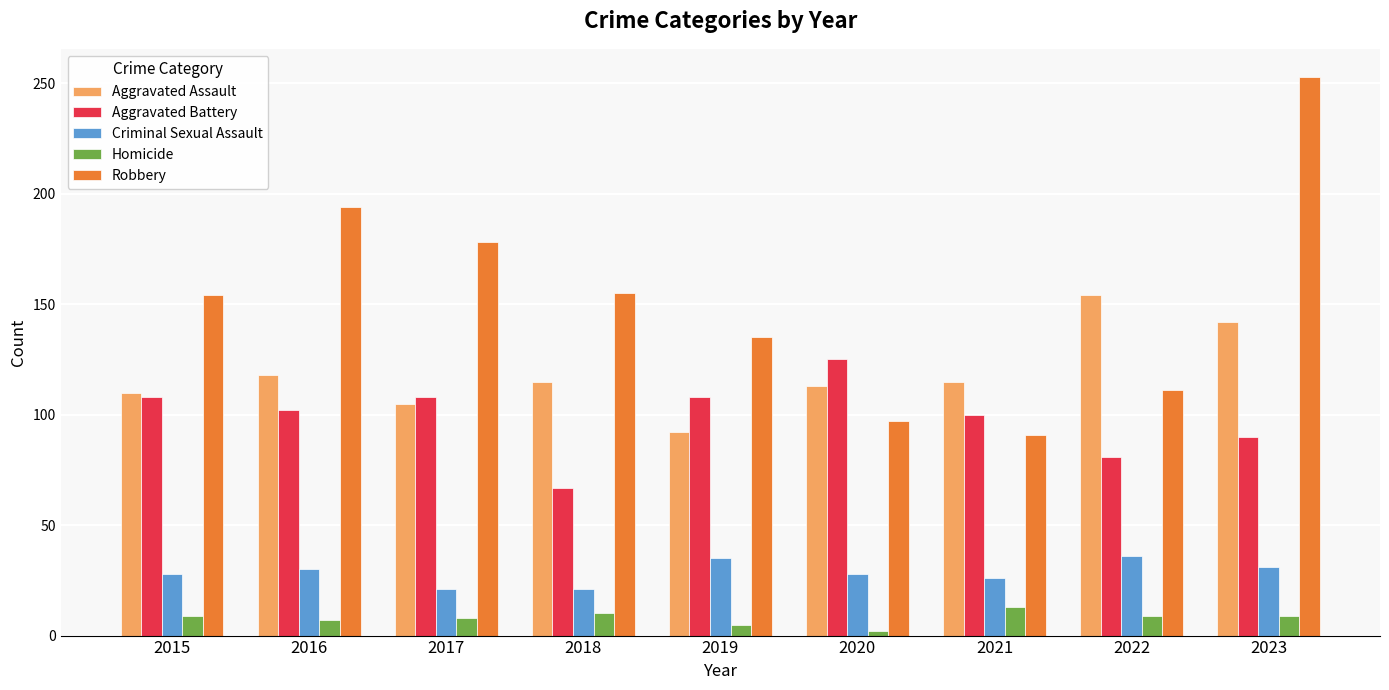

What is the value of the Homicide bar at the 8th from the left?

9